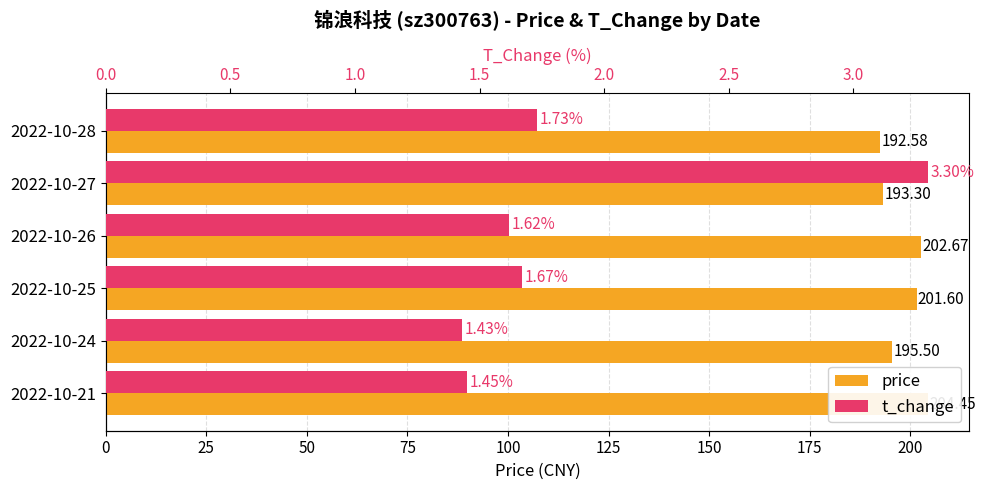

Which series has the largest total across all categories?

price